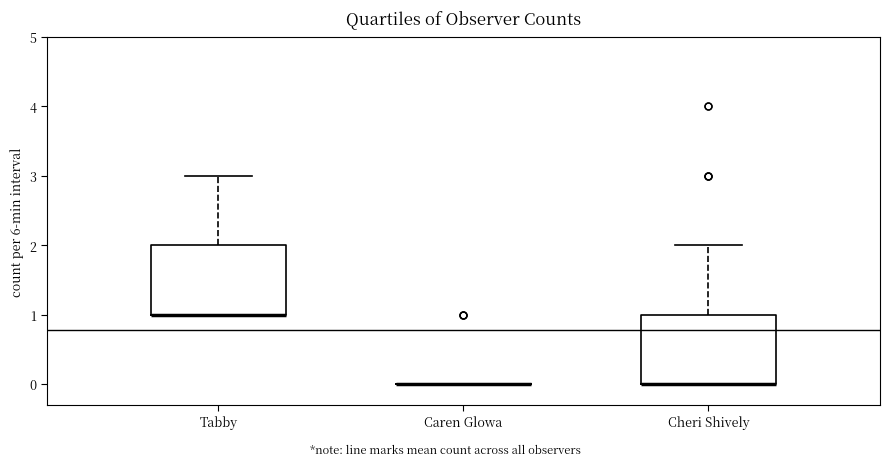

Reading left to right, read every box against the y-axis: the position of its median line, the range the box covers, and the ends of its whiskers. The values are not printed on the chart, so give them approximately, as read against the axis.

Tabby: median 1 (drawn on the box's lower edge), box 1 to 2, whiskers 1 to 3
Caren Glowa: box collapsed to a line at 0, whiskers 0 to 0
Cheri Shively: median 0 (drawn on the box's lower edge), box 0 to 1, whiskers 0 to 2